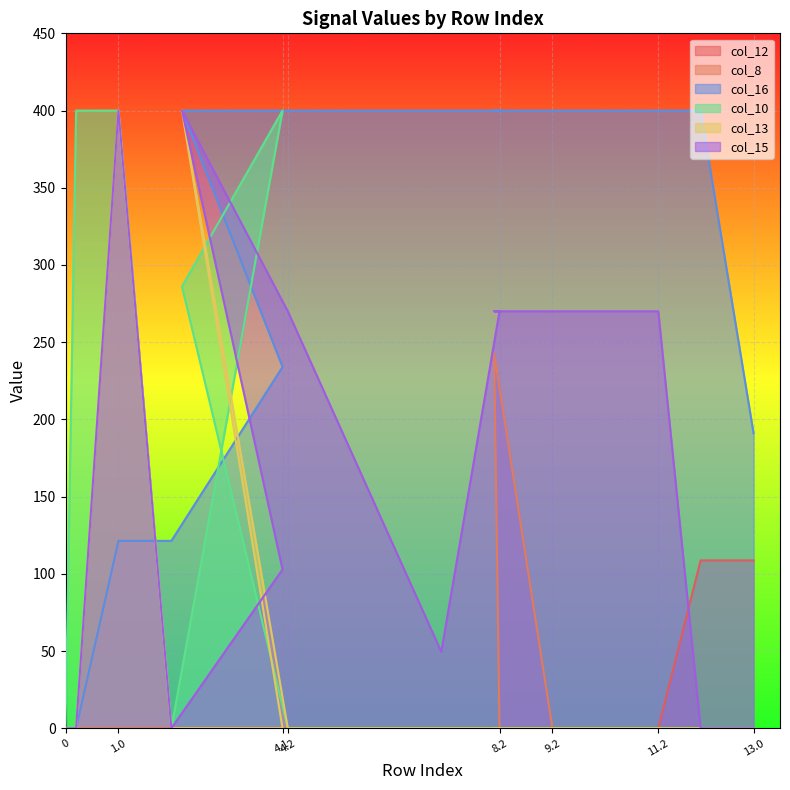

How many interior local peaks does the col_8 series have?

1